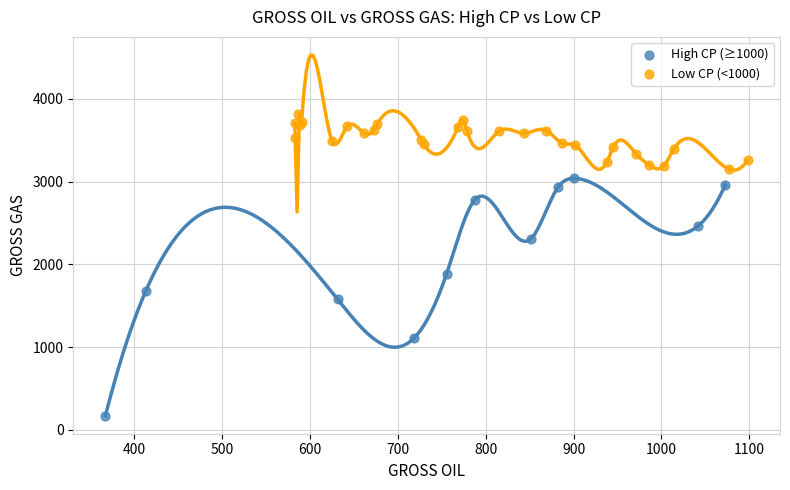

Which series has the widest spread of Y values?

High CP (≥1000)